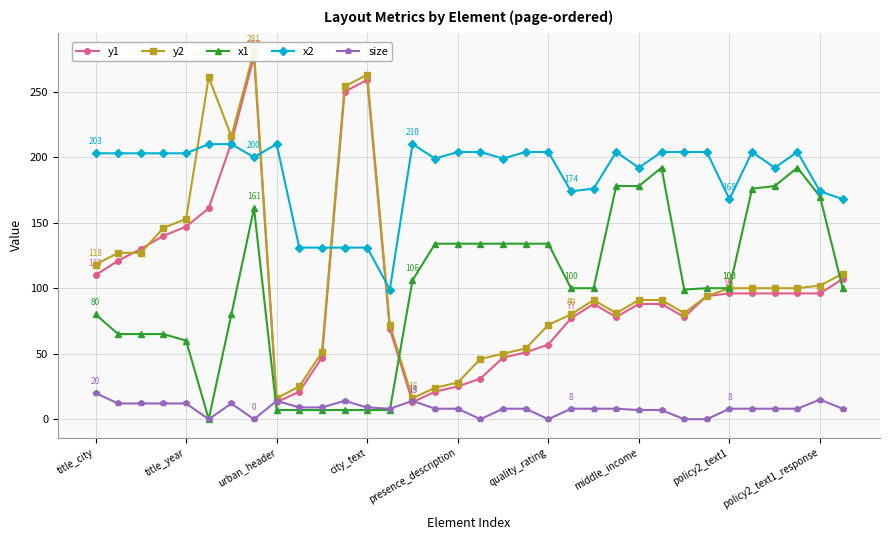

How many values in the x1 series exceed 100?

15